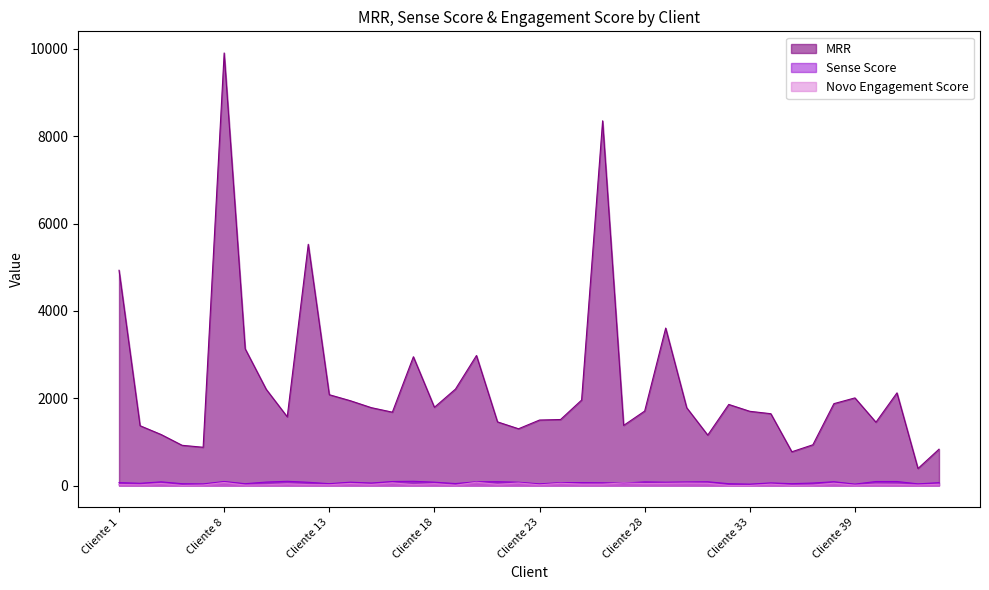

Between Cliente 9 and Cliente 33, which series saw the biggest shift?

MRR